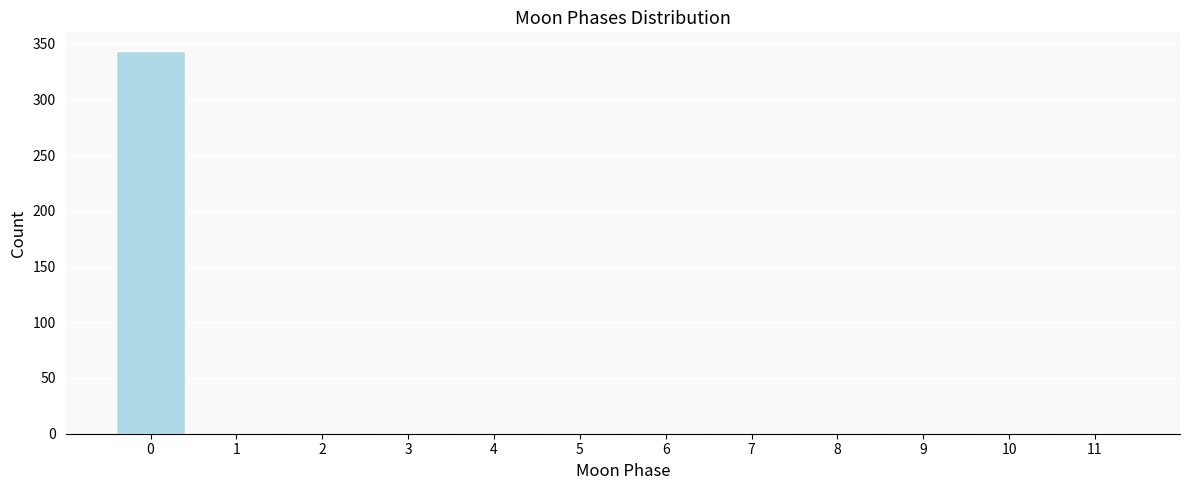

Reading right to left, extract all data points from this chart.

11=0	10=0	9=0	8=0	7=0	6=0	5=0	4=0	3=0	2=0	1=0	0=343